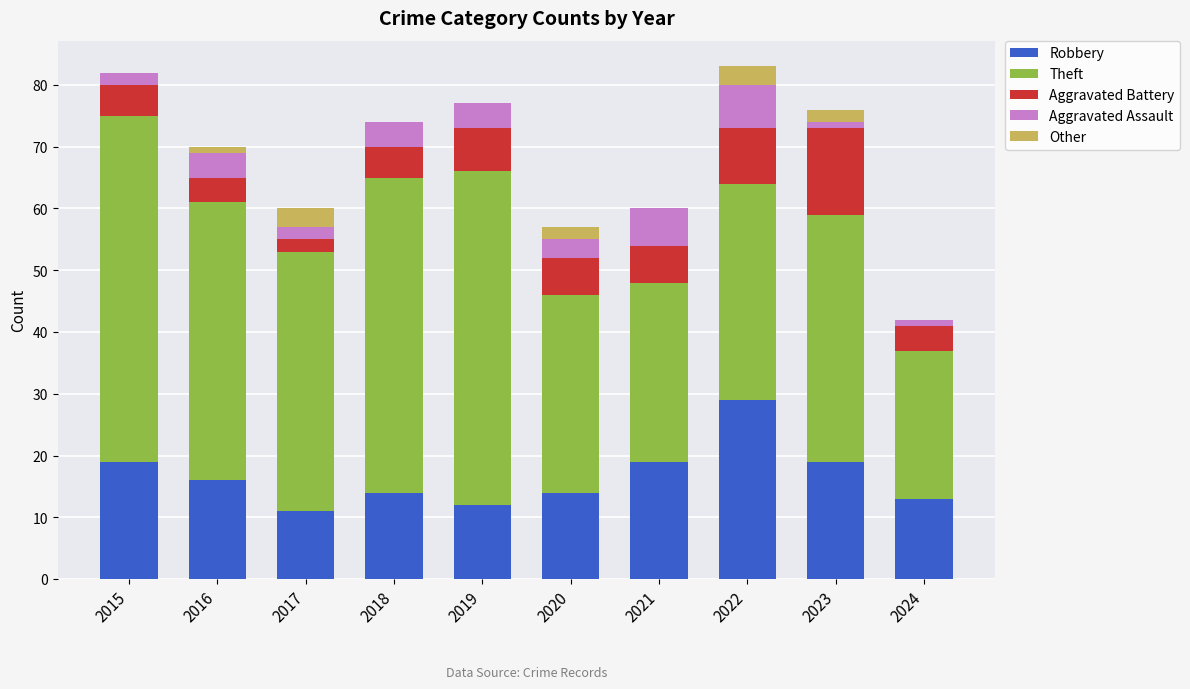

Are the bars grouped side by side (vs. stacked)?

No